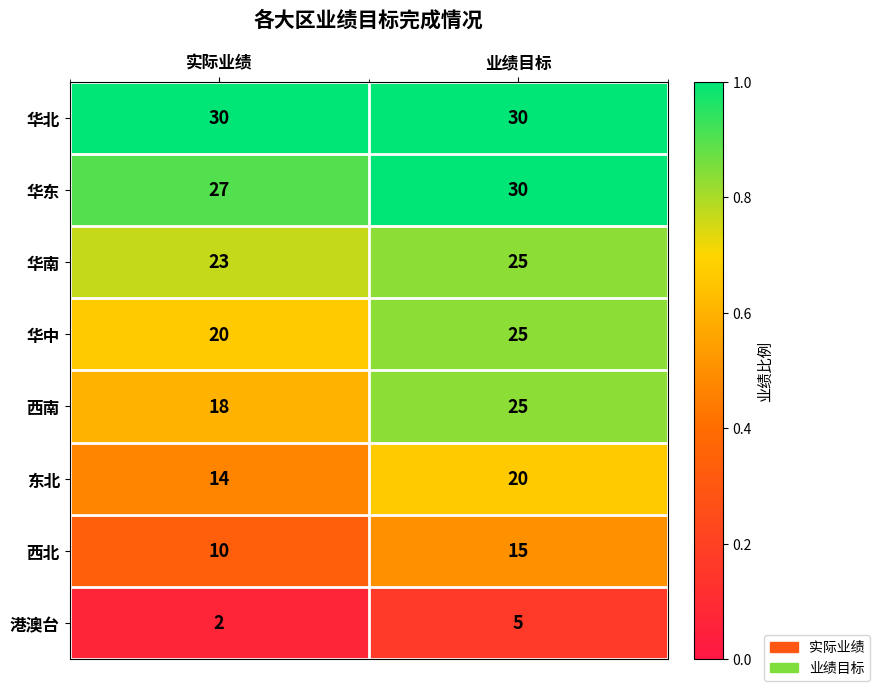

Rank the categories by 东北 value from lowest to highest.

实际业绩, 业绩目标